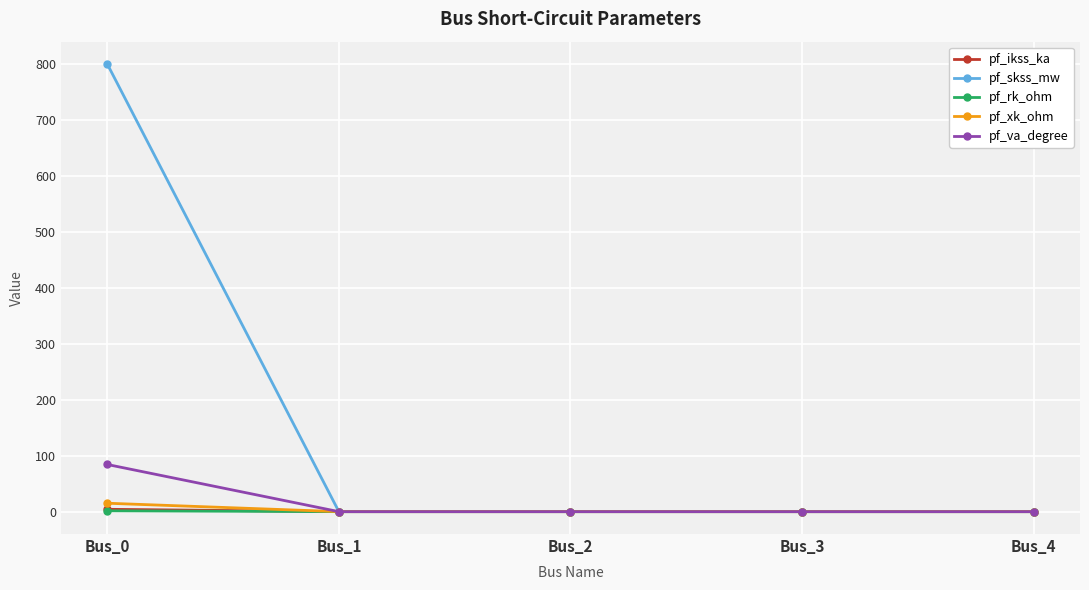

The value of pf_va_degree at Bus_1 is 0.0. True or false?

True